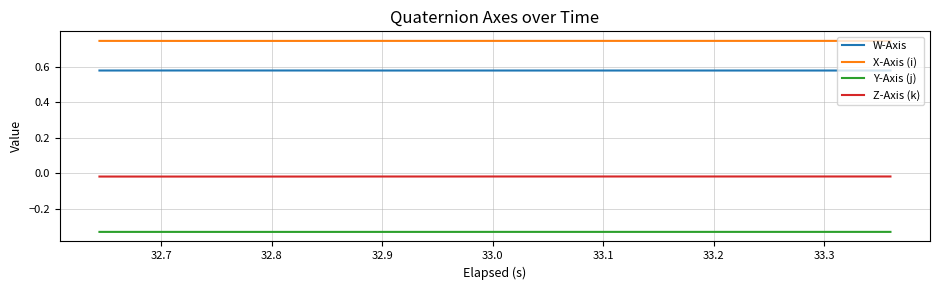

List the series in order of their overall mean, lowest first.

Y-Axis (j), Z-Axis (k), W-Axis, X-Axis (i)